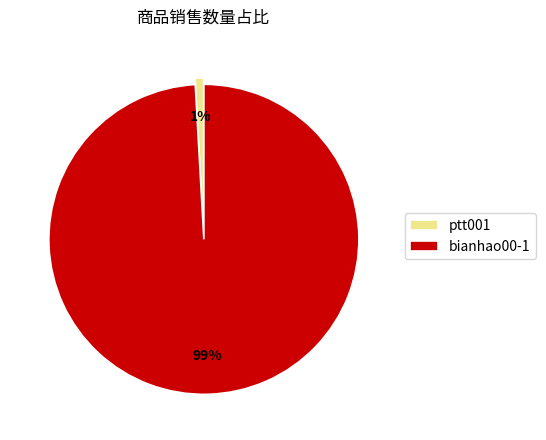

Is ptt001 the majority of the pie?

No